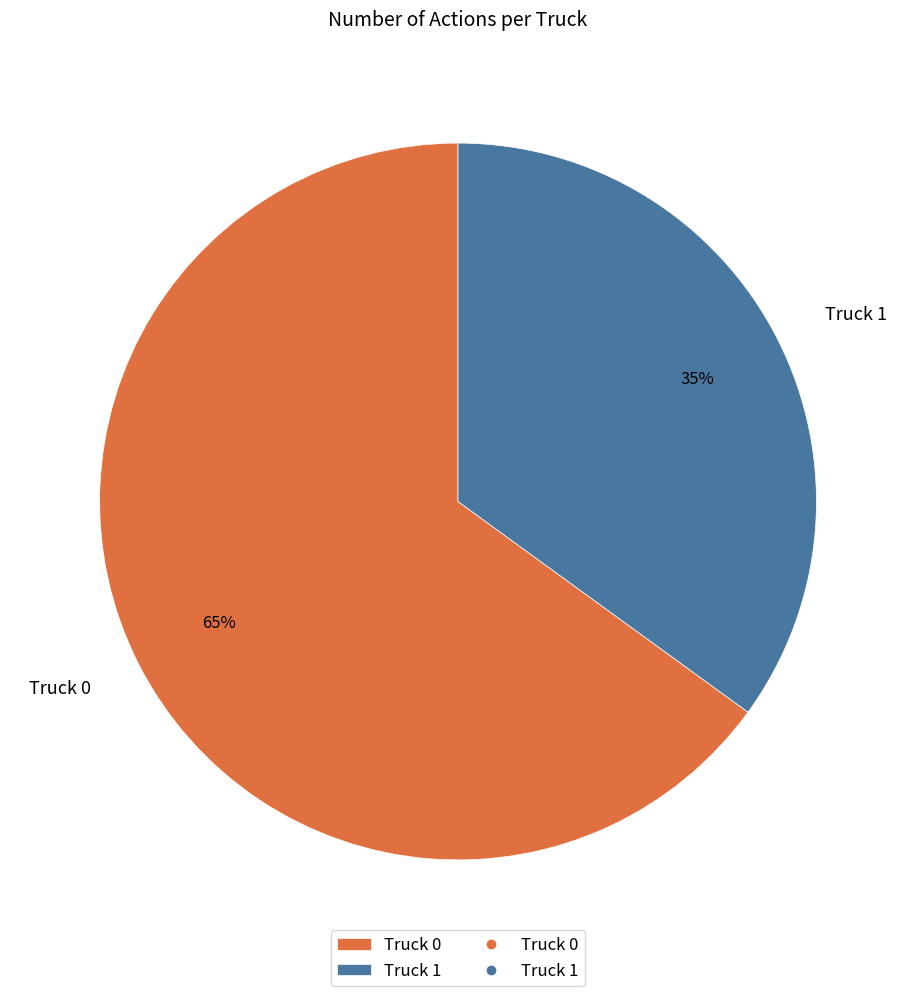

Which slice is the smallest?

Truck 1